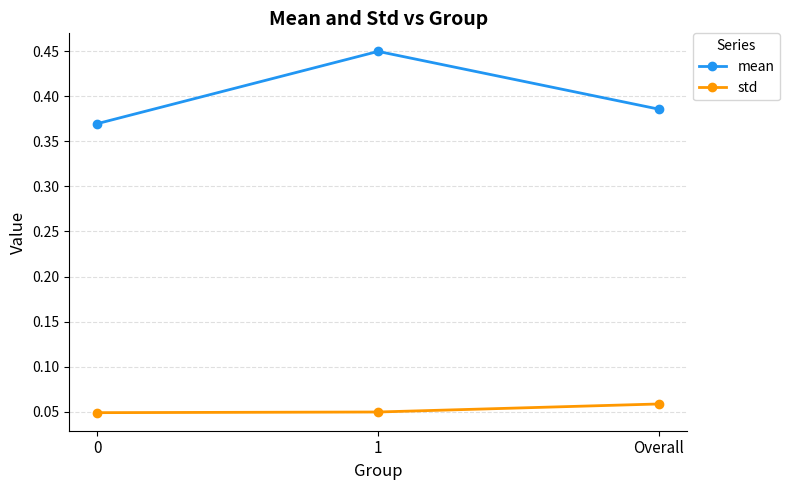

How many categories are shown in the chart?

3